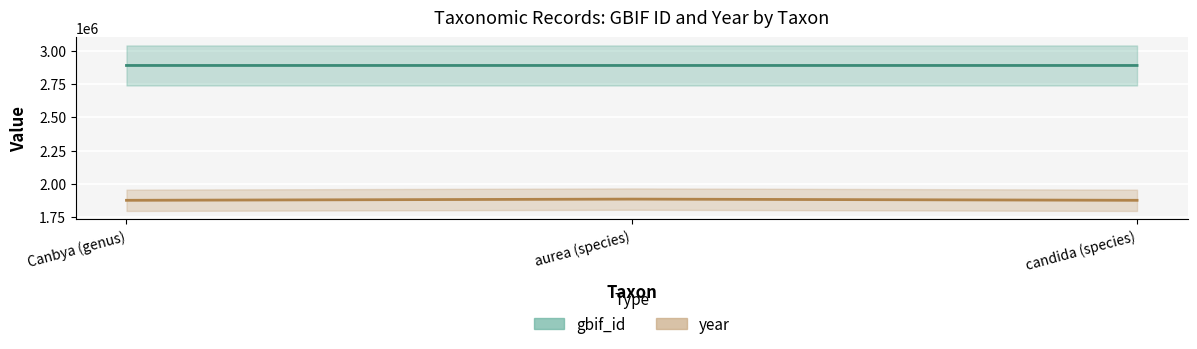

Which series has the largest total across all categories?

gbif_id